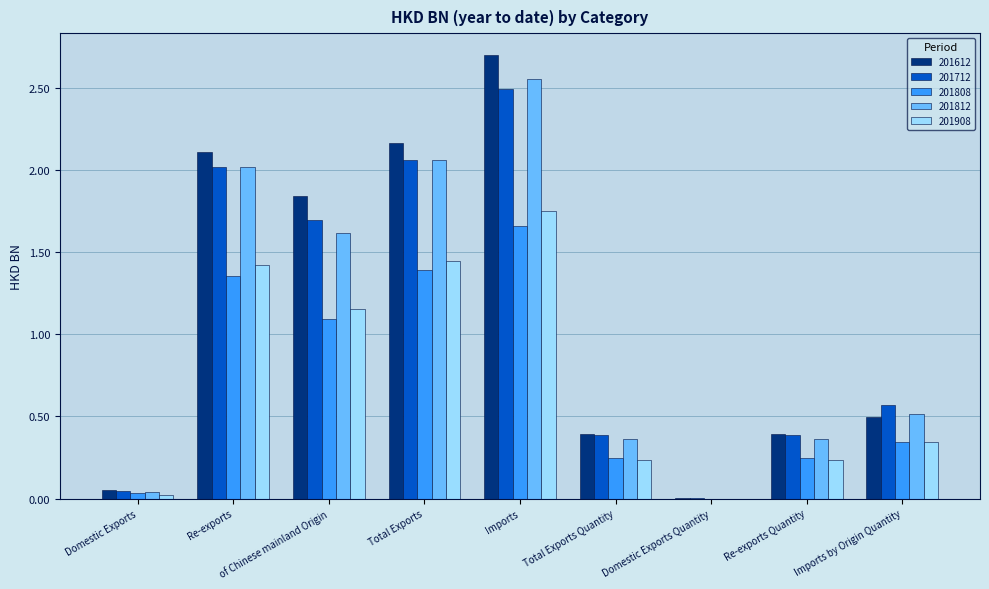

At which category is the sum across all series the highest?

Imports